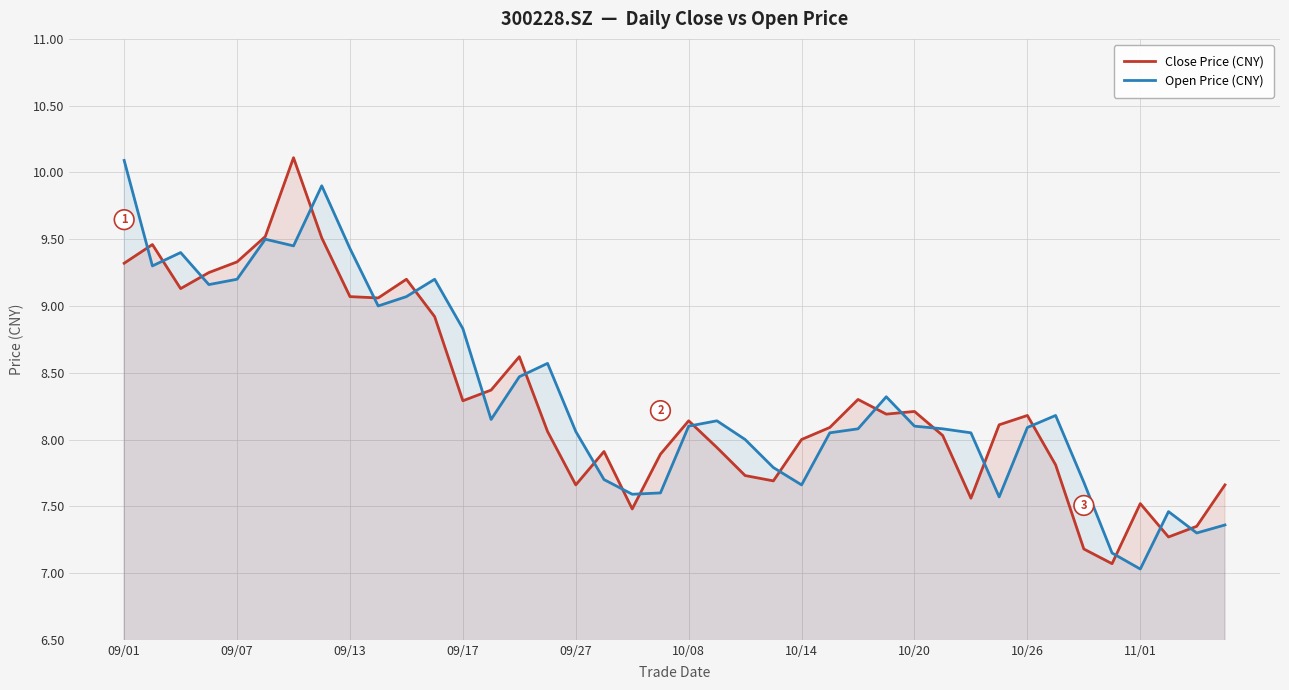

At which category does the chart reach its minimum across all series?

11/01